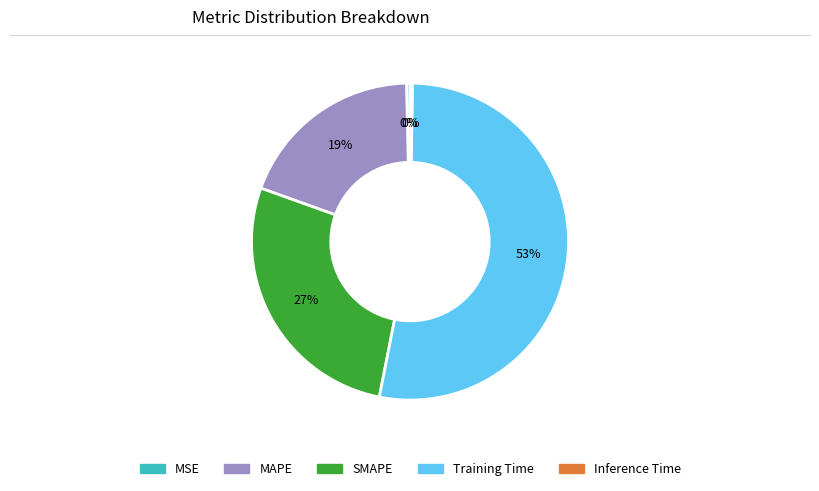

Combined, do SMAPE and Training Time account for over 50%?

Yes